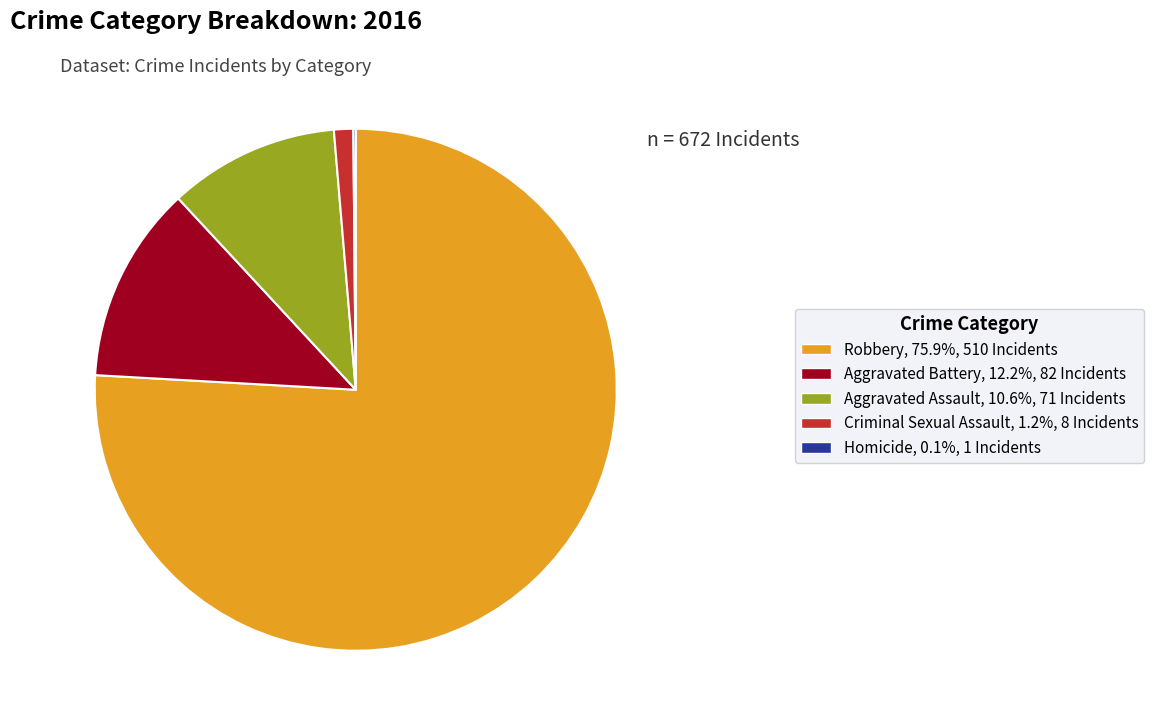

Does Robbery represent more than half of the total?

Yes